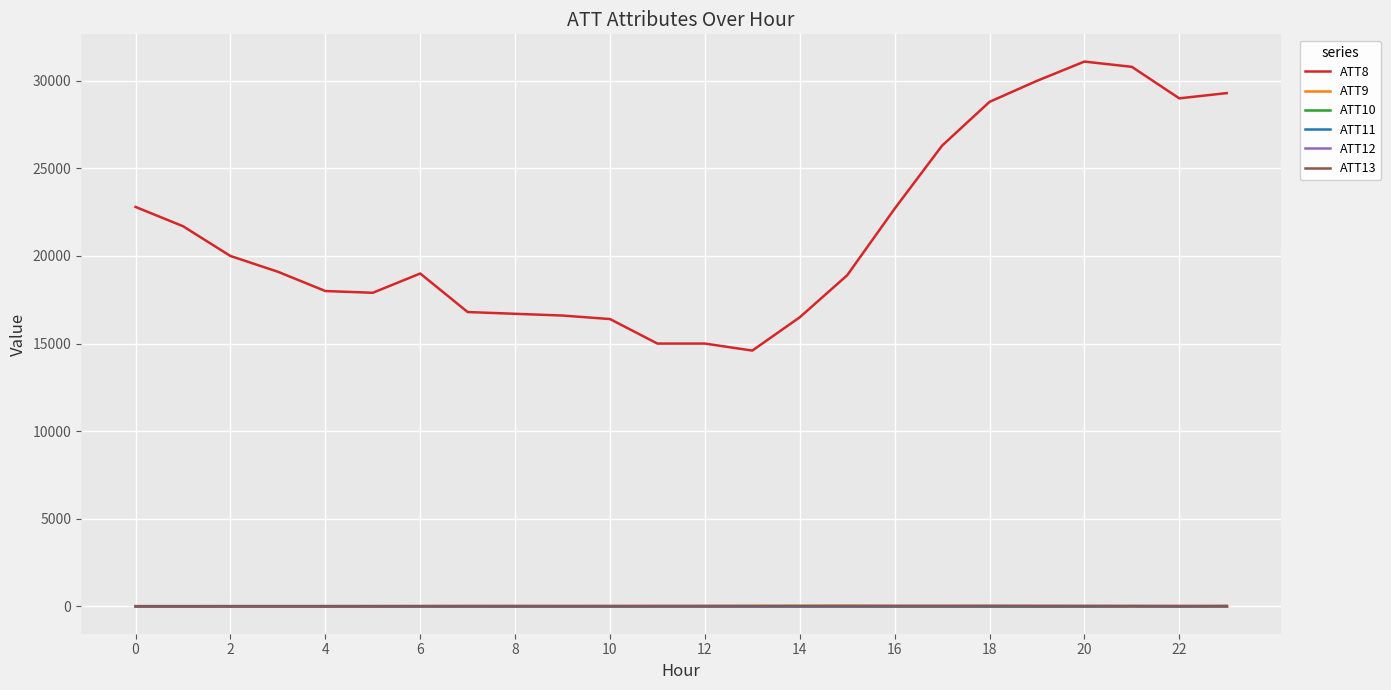

True or false: ATT8 and ATT11 cross at least once.

False